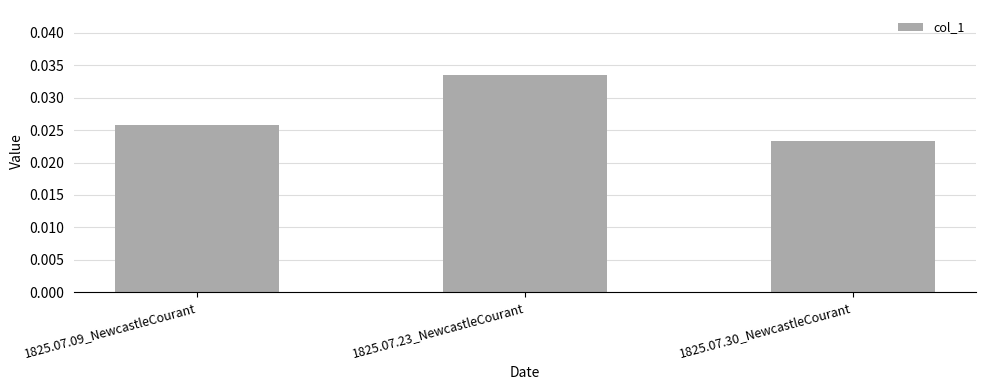

Count the number of data series in this chart.

1